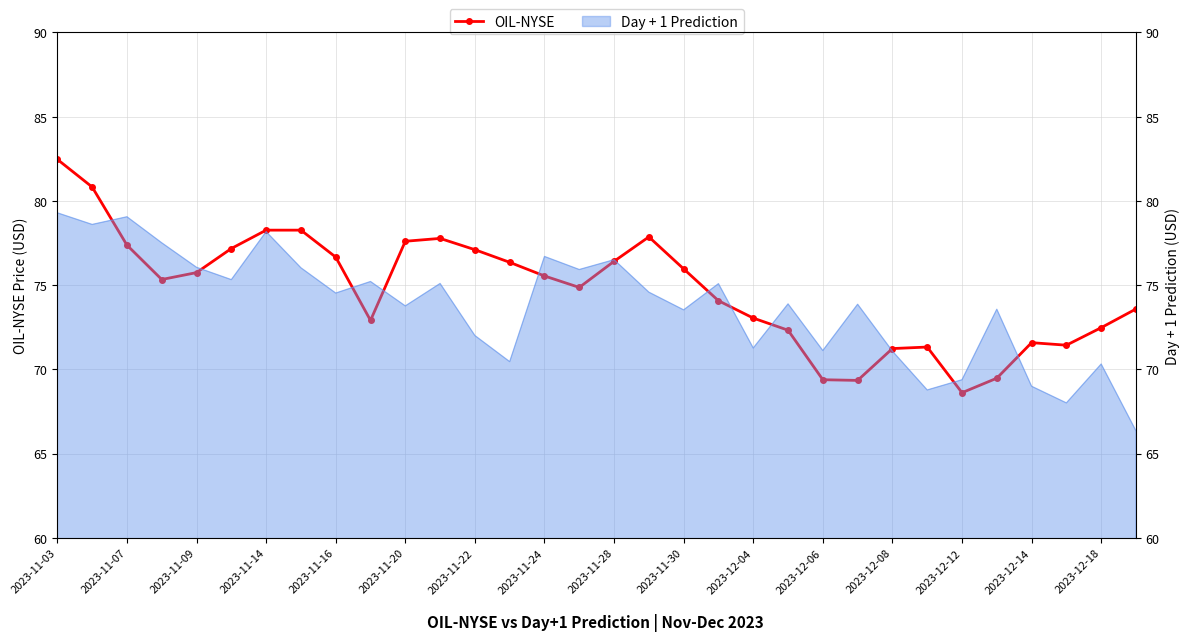

What is the value of the 12th point from the left?

77.8